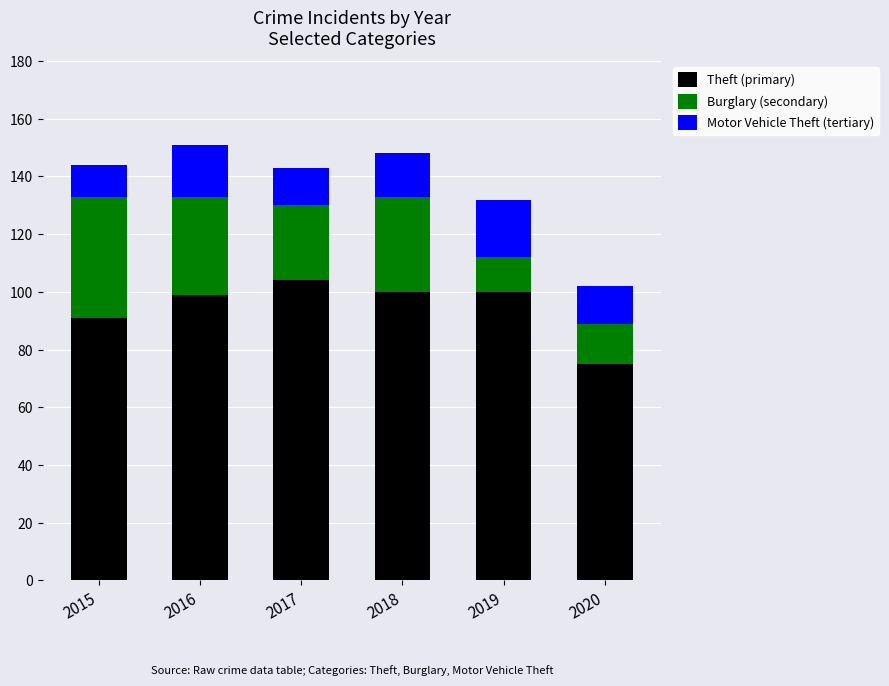

What is the difference between the Theft (primary) values at 2016 and 2015?

8